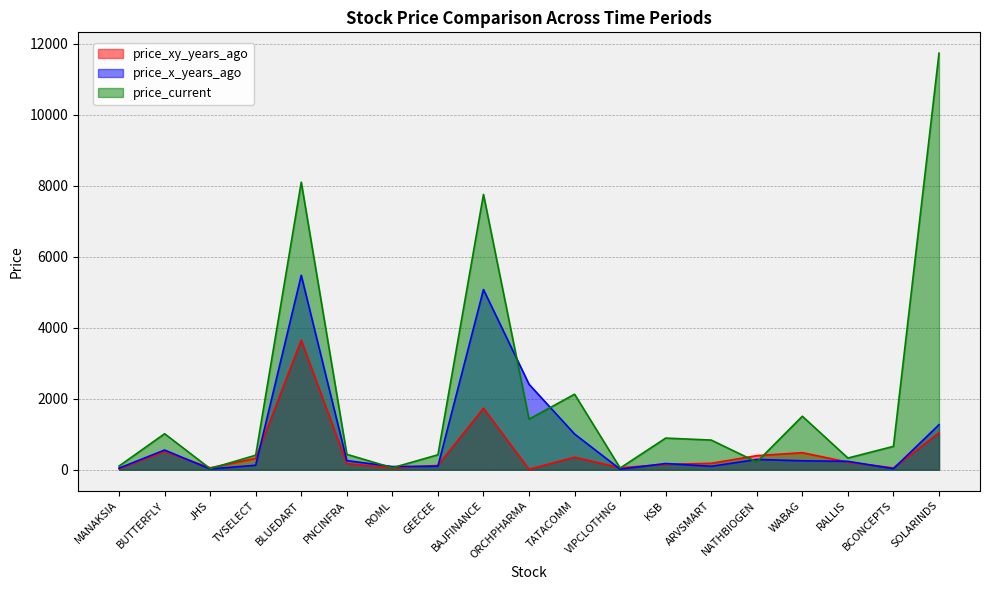

What is the total value across all series at BUTTERFLY?

2080.7